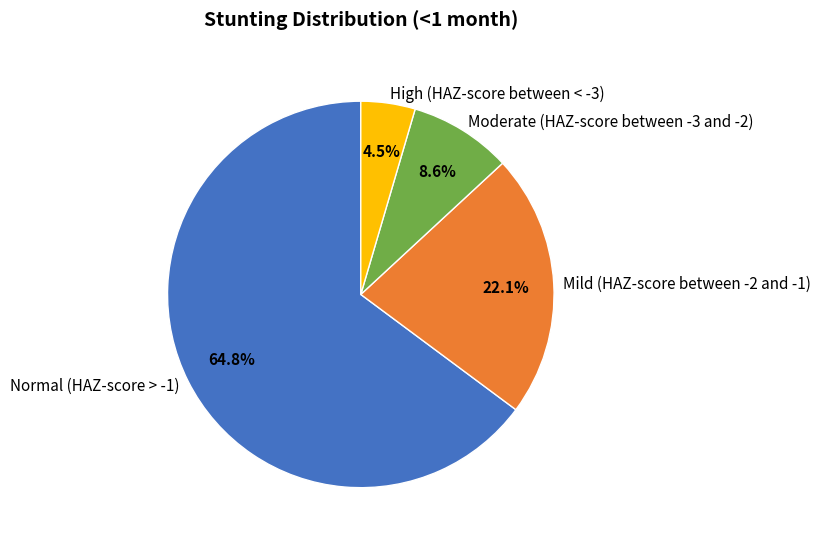

Is it true that Moderate (HAZ-score between -3 and -2) is 23% of the pie?

False